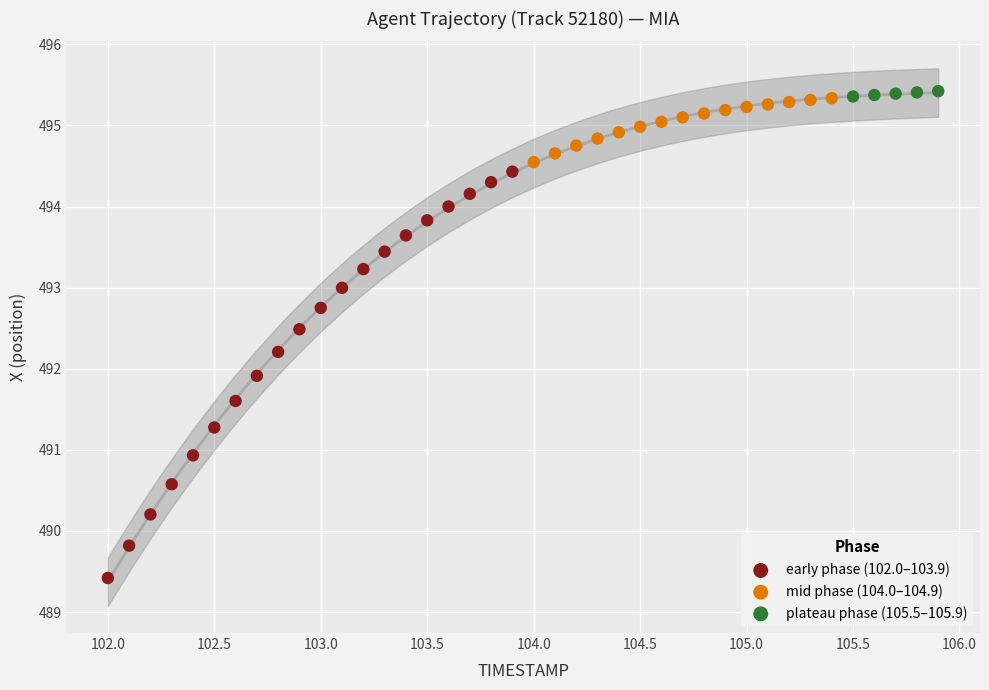

Which series contains the lowest Y value?

early phase (102.0–103.9)